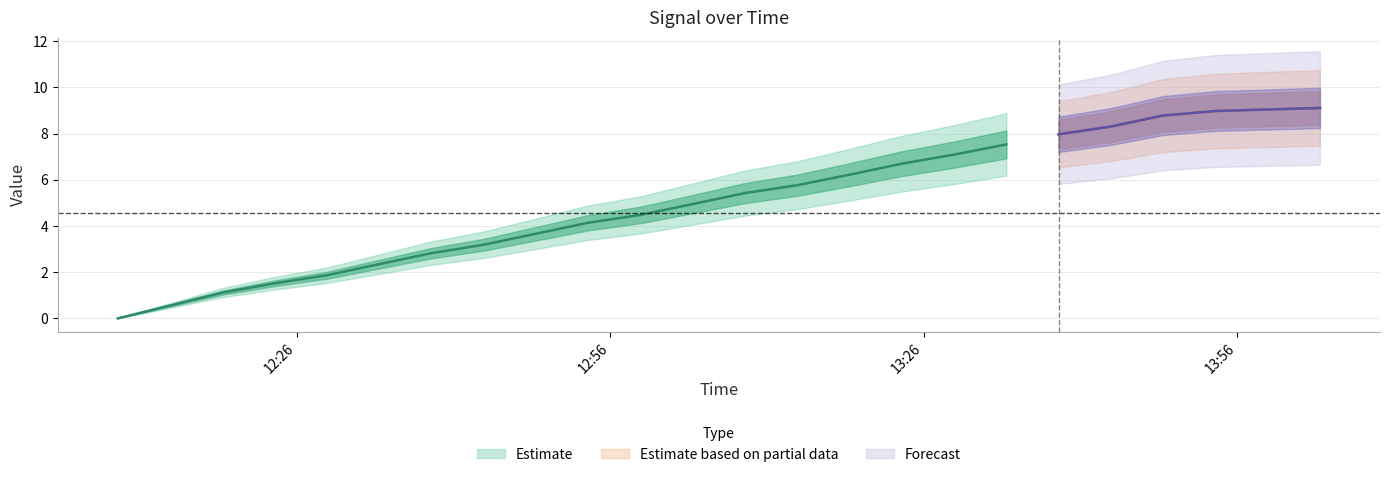

Reading left to right, transcribe all the data shown in this chart.

0.0	0.6	1.1	1.5	1.9	2.3	2.8	3.2	3.7	4.1	4.5	4.9	5.4	5.8	6.2	6.7	7.1	7.5	8.0	8.3	8.8	9.0	9.0	9.1